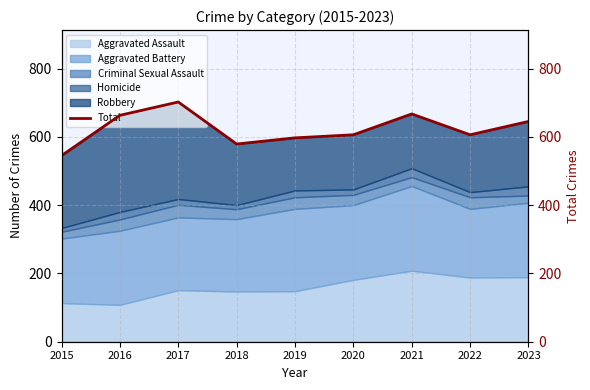

At which category does the data reach its first local peak?

2017